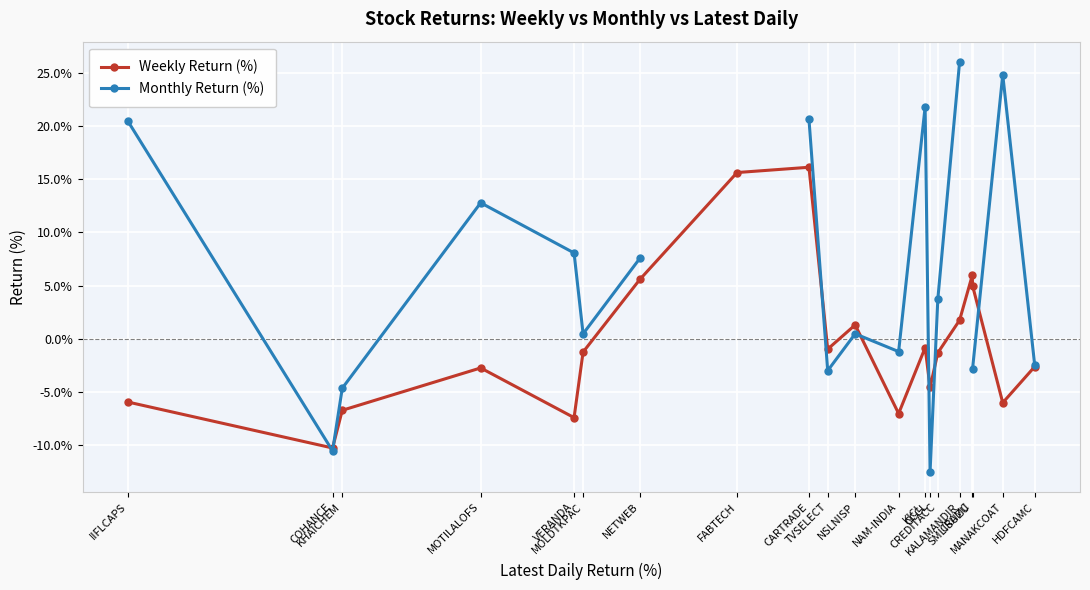

What is the lowest value of the Weekly Return (%) series?

-10.3